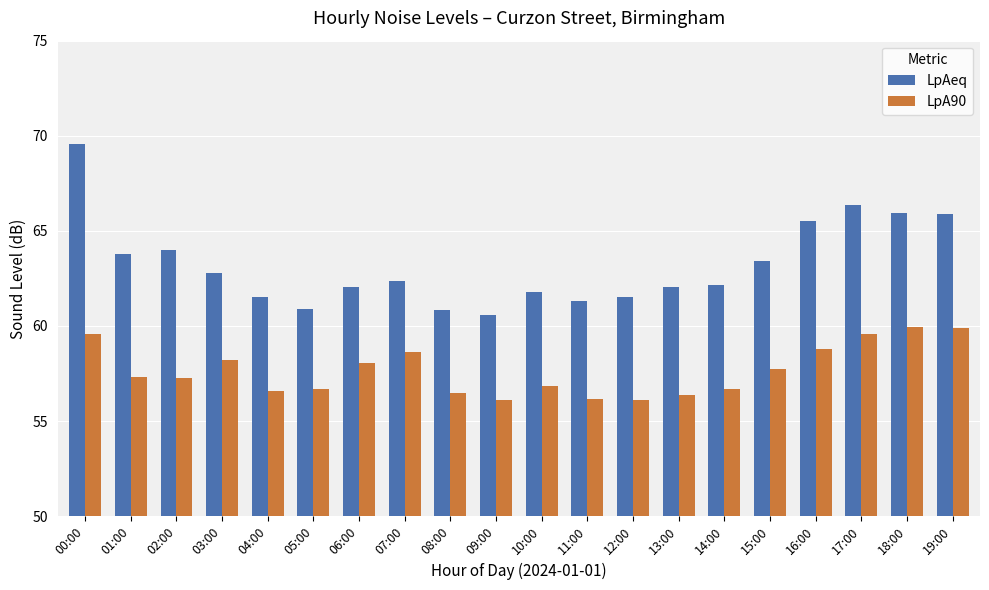

Which series has the largest range (max minus min)?

LpAeq